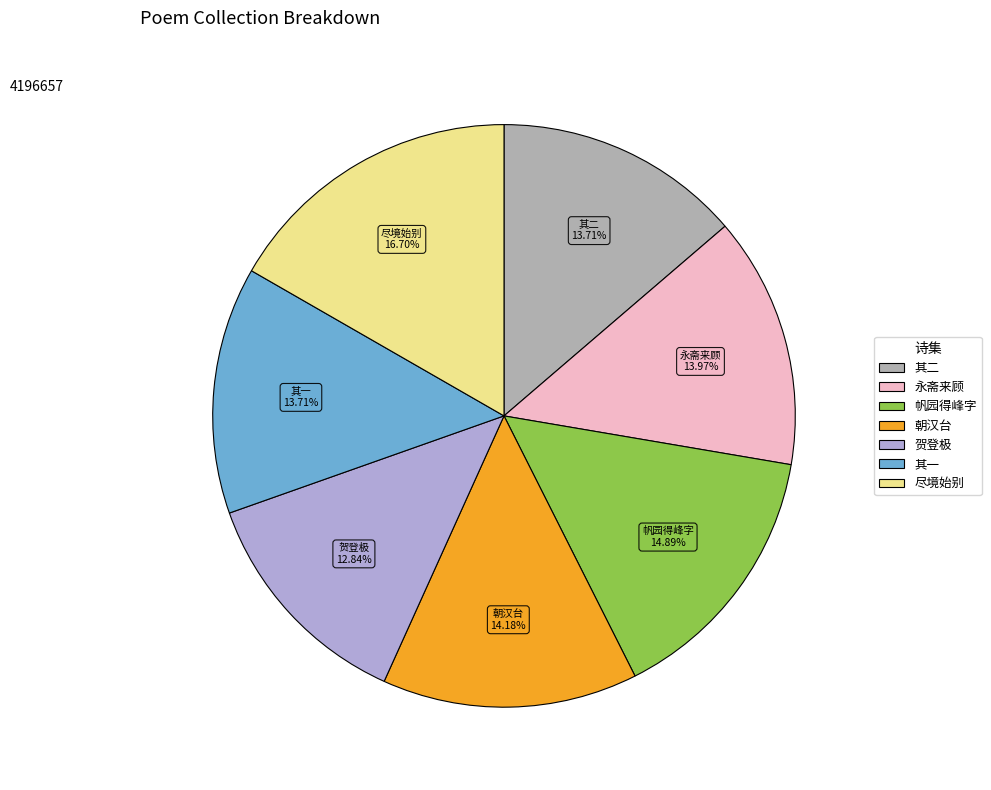

Is there any slice that represents more than half of the pie?

No